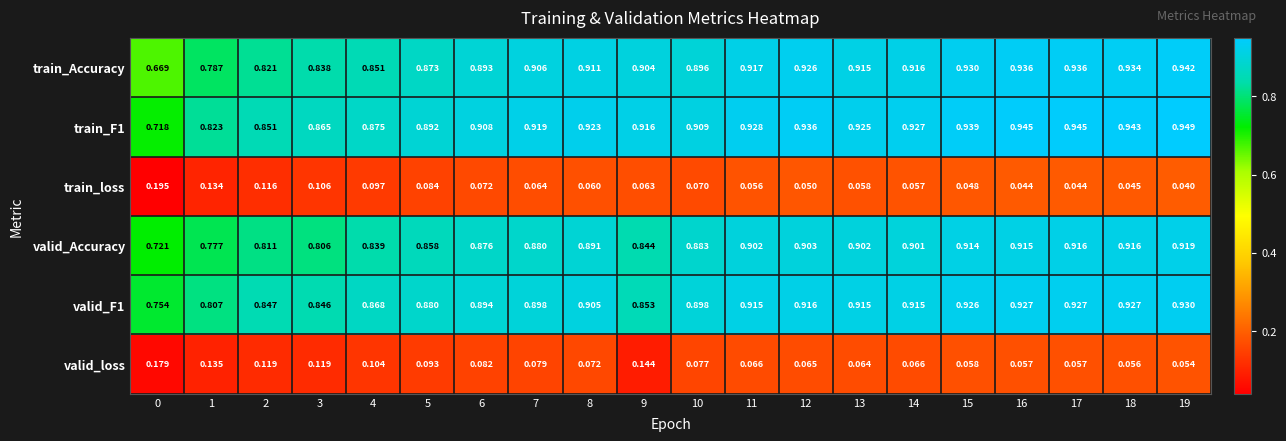

Which series changed the most between 5 and 7?

train_Accuracy